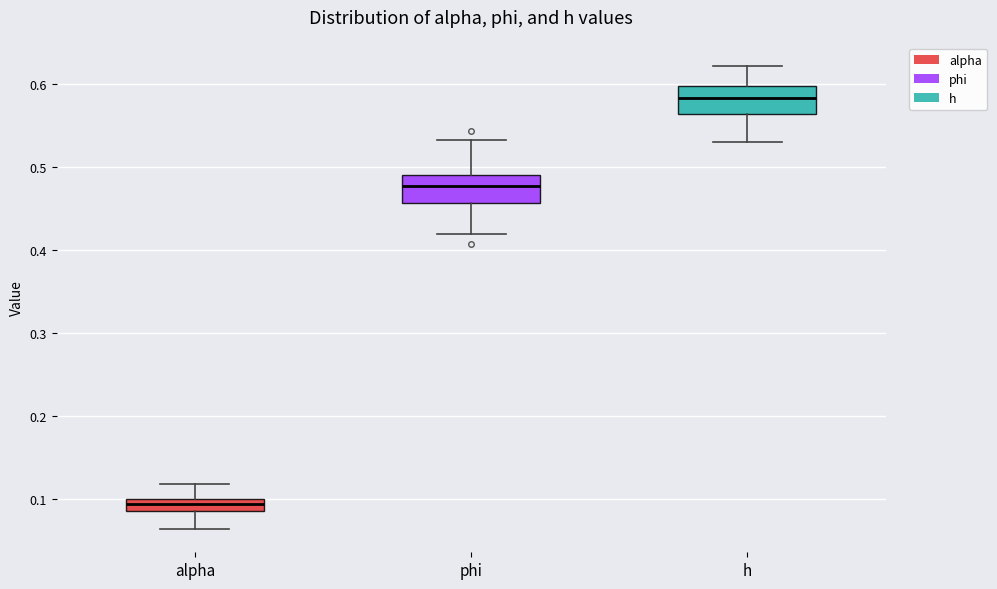

Reading left to right, read every box against the y-axis: the position of its median line, the range the box covers, and the ends of its whiskers. The values are not printed on the chart, so give them approximately, as read against the axis.

alpha: median 0.09 (inside the box), box 0.09 to 0.10, whiskers 0.06 to 0.12
phi: median 0.48, box 0.46 to 0.49, whiskers 0.42 to 0.53
h: median 0.58, box 0.56 to 0.60, whiskers 0.53 to 0.62